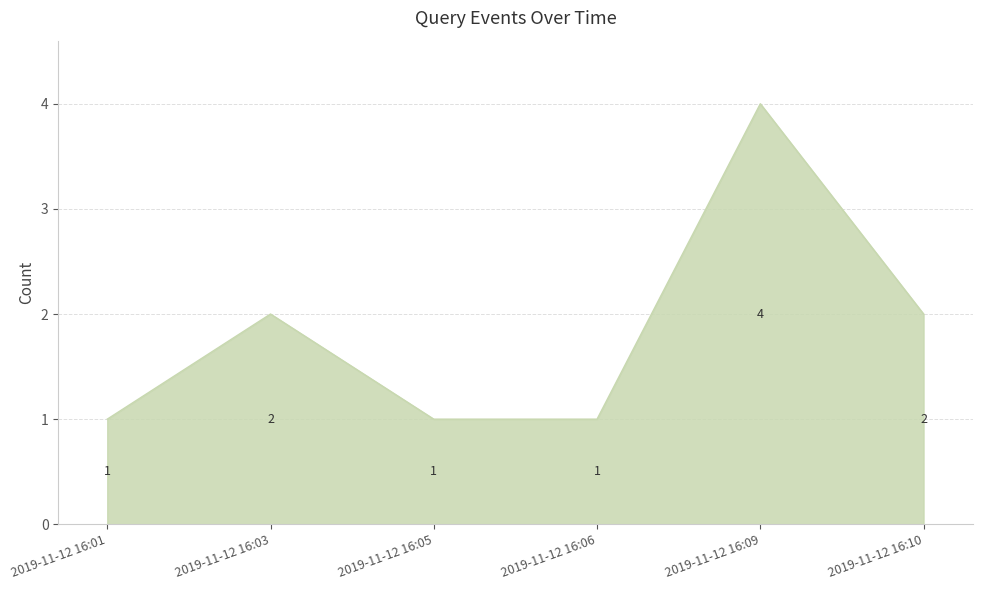

Count the number of categories in the chart.

6